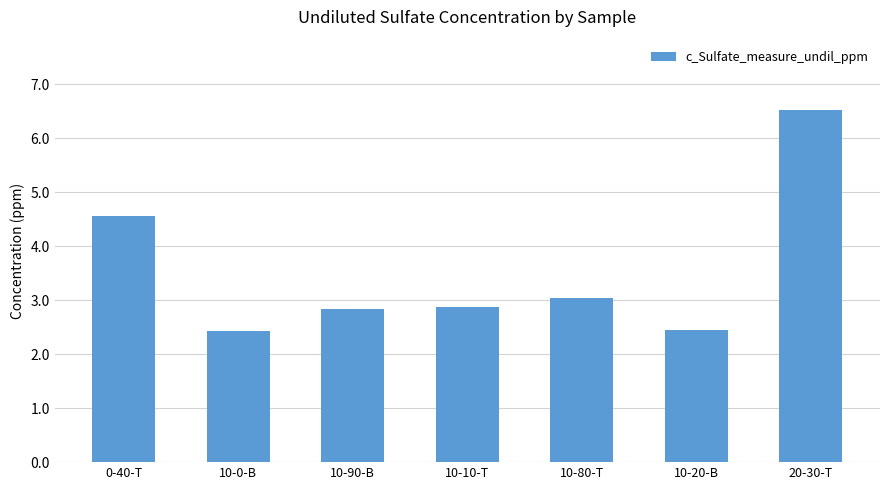

Which label corresponds to the largest value in the chart?

20-30-T